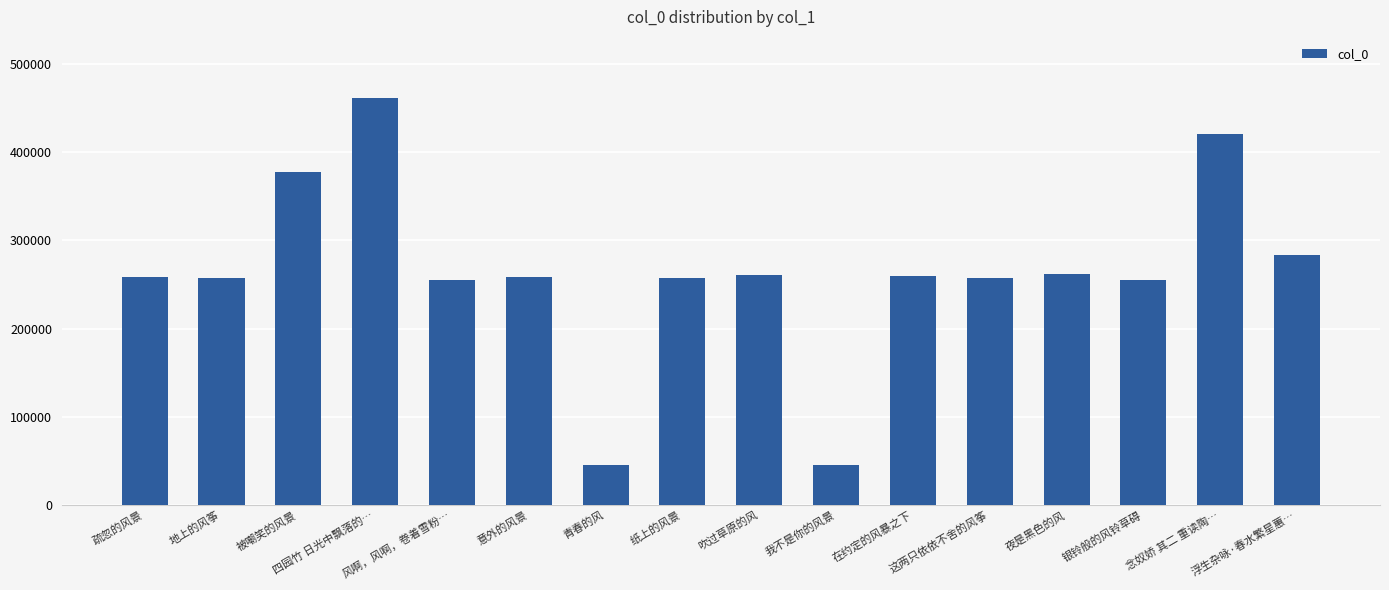

What is the change in value from 四园竹 日光中飘落的… to 我不是你的风景?

-416344